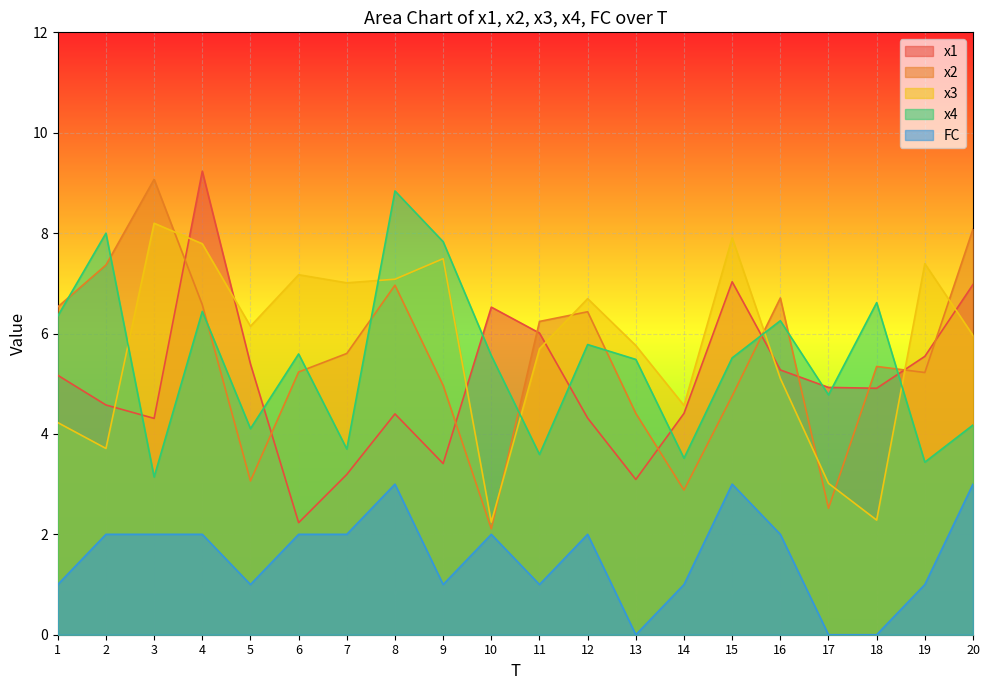

Between 10 and 12, which is larger?

10